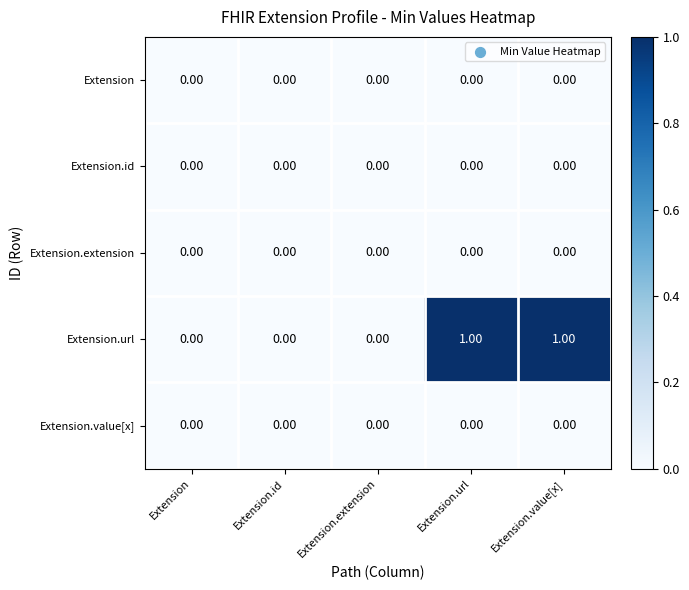

Which series changed the most between Extension.id and Extension.value[x]?

Extension.url